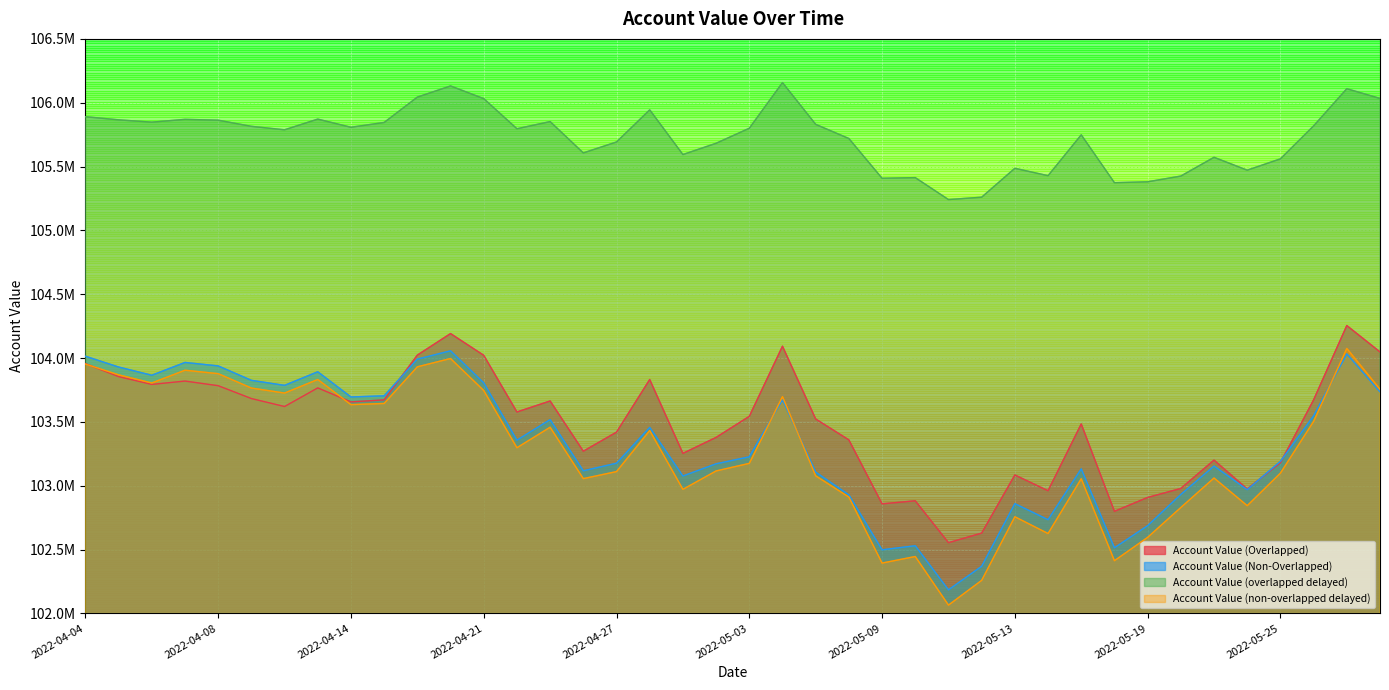

What is the label of the 26th point from the right?

2022-04-25